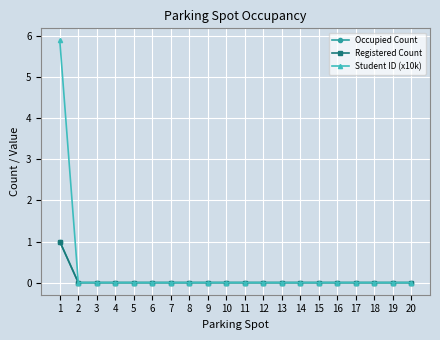

Which series has the widest spread of values?

Student ID (x10k)